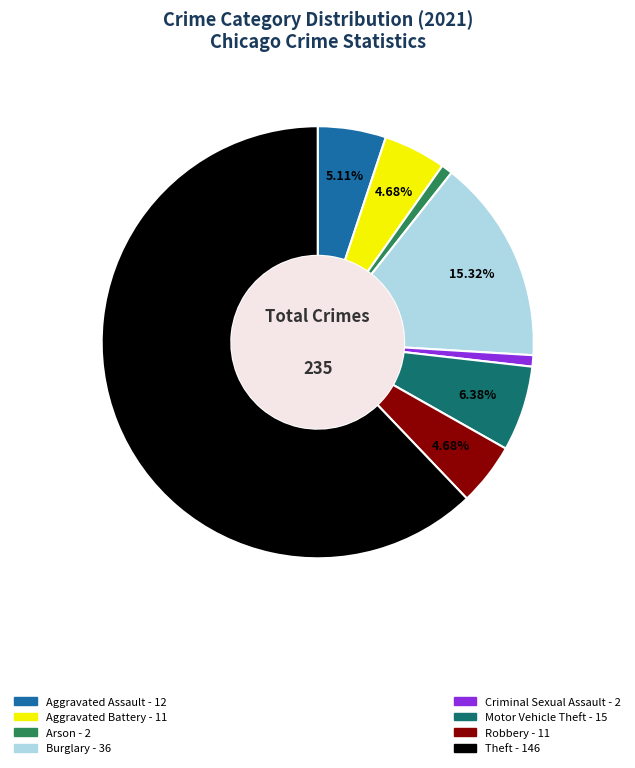

To the nearest percent, what is the average slice percentage?

12%